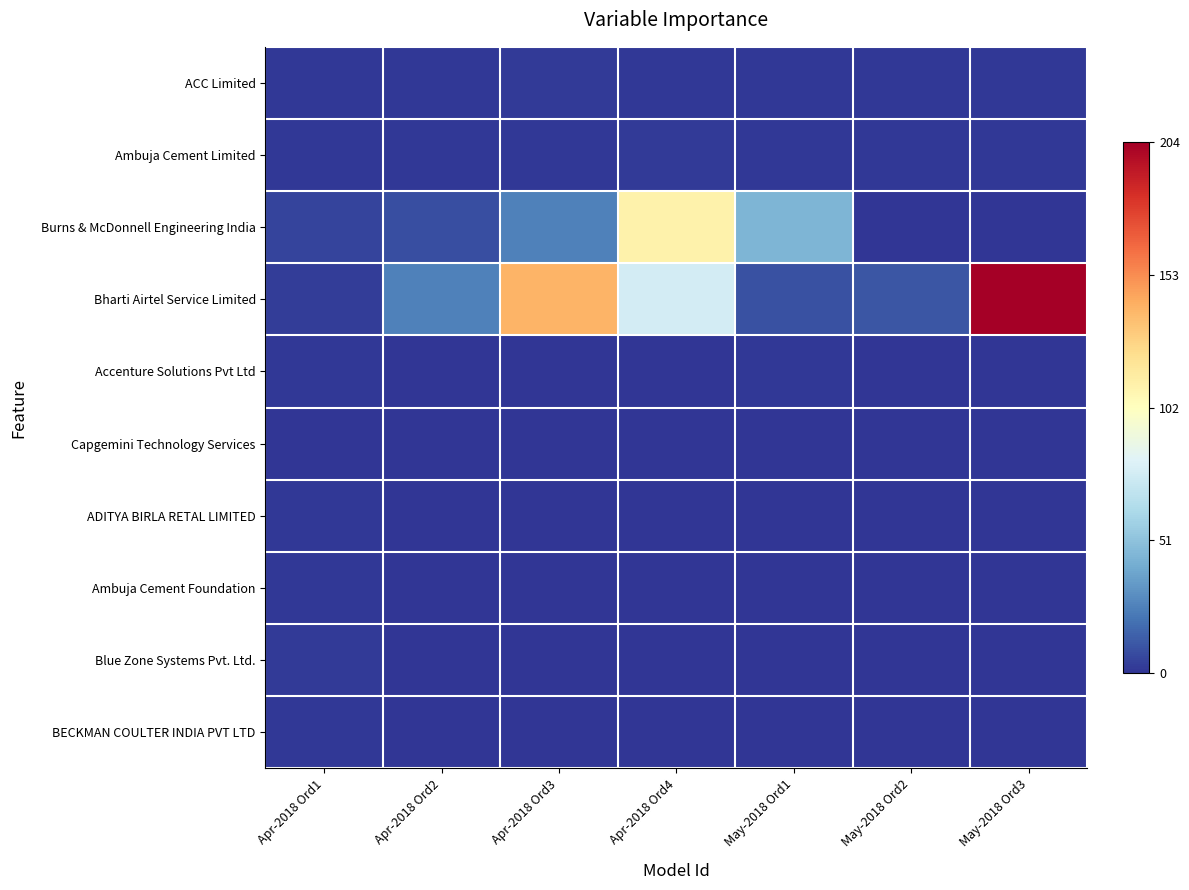

Which series changed the most between Apr-2018 Ord1 and May-2018 Ord2?

Bharti Airtel Service Limited